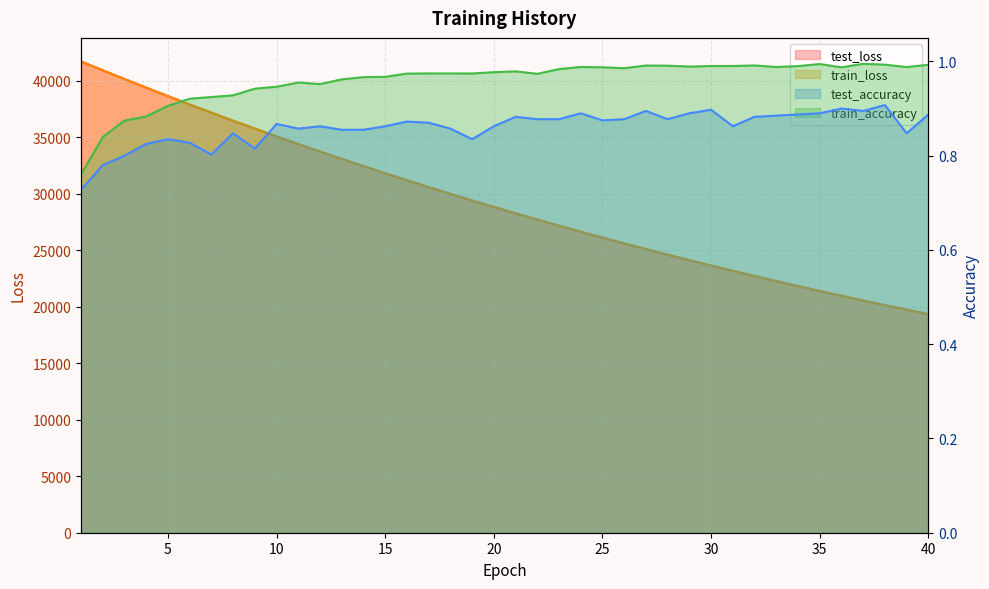

Is the value of test_loss at 37 greater than the value of train_loss at 39?

Yes